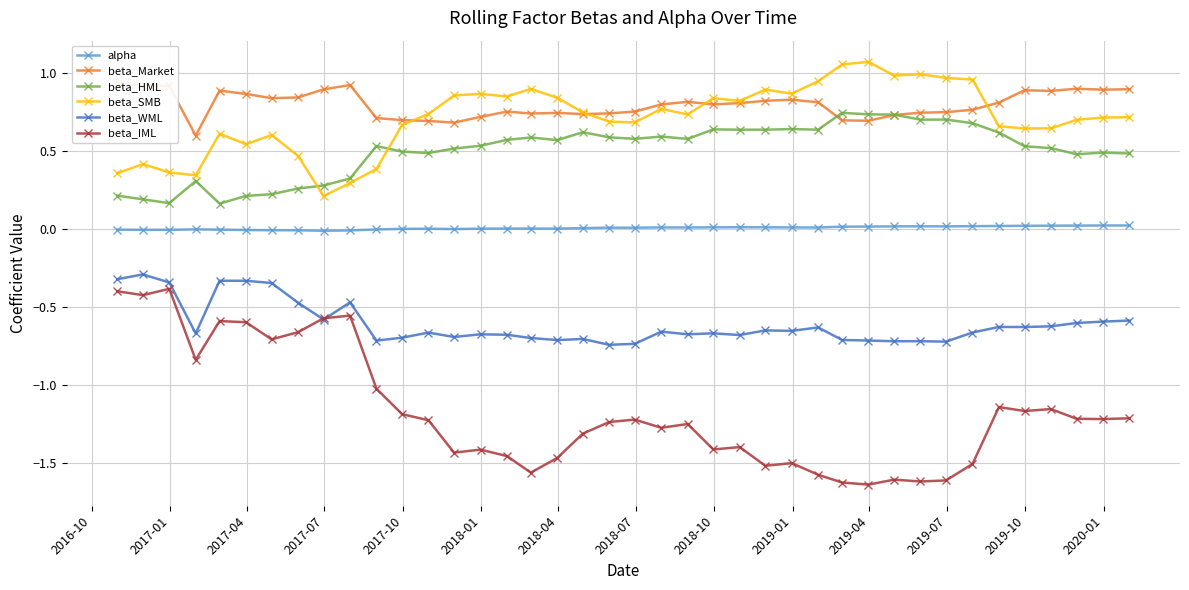

True or false: beta_WML has more than 2 interior local peaks.

True